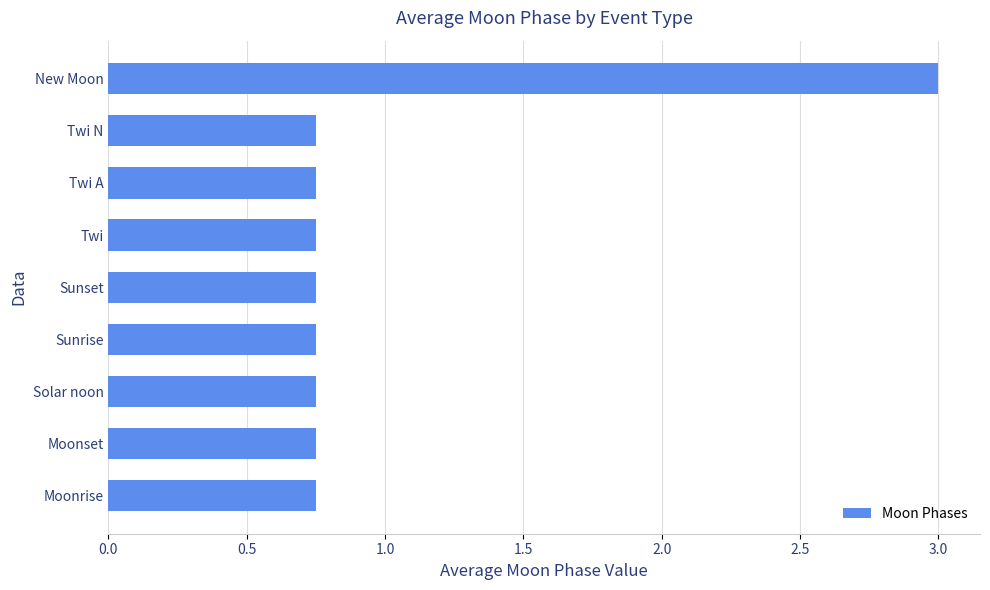

What is the sum of all values?

9.0